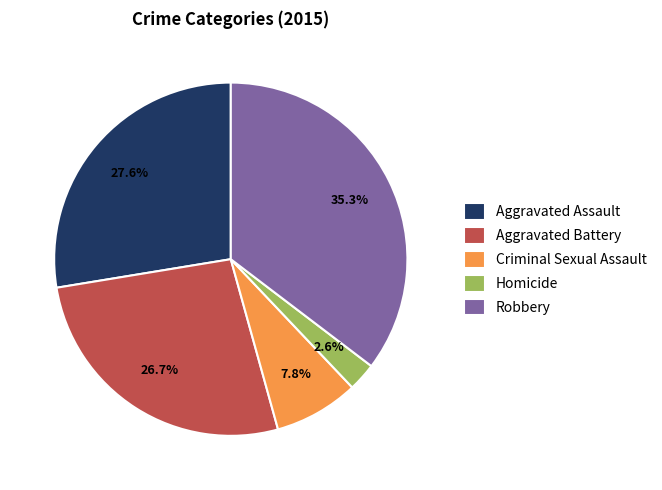

To the nearest percent, what is the difference between the largest and smallest slice percentages?

33%